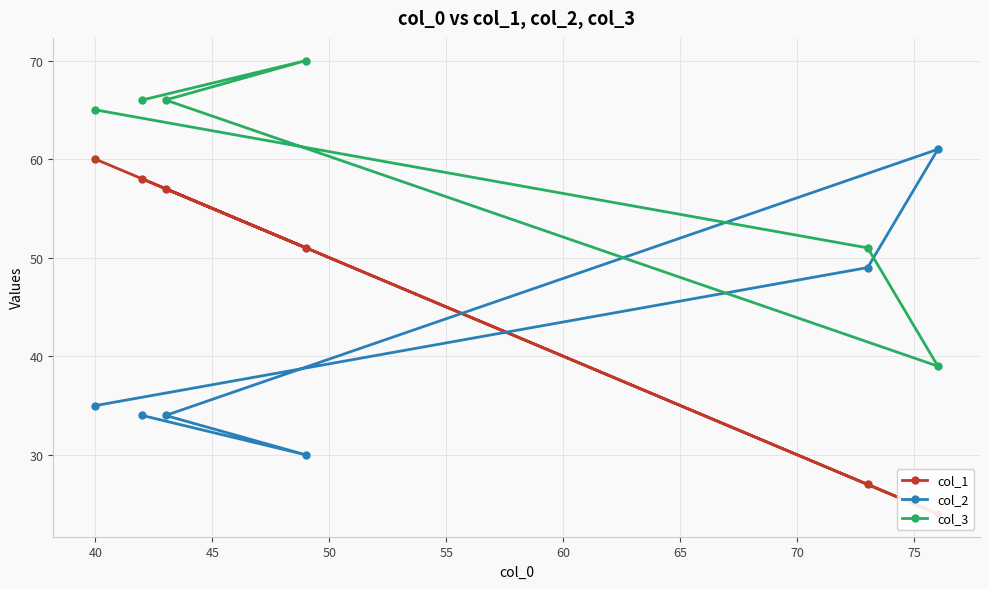

What is the value of the col_3 point at the 4th from the left?

70